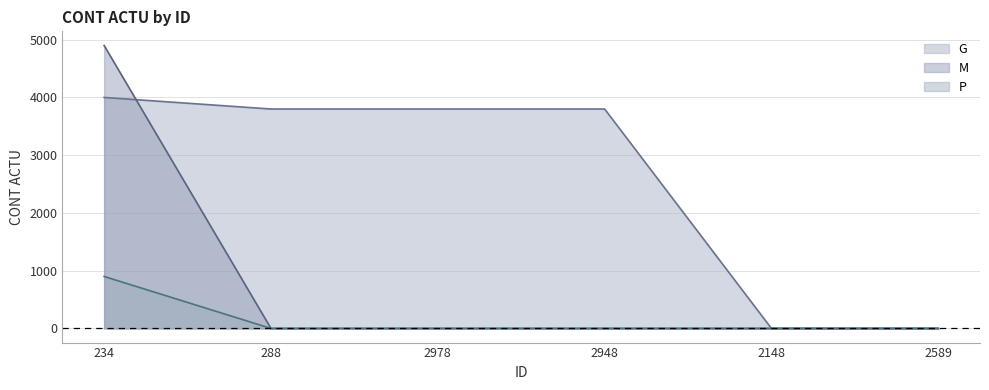

What is the average value of the P series?

150